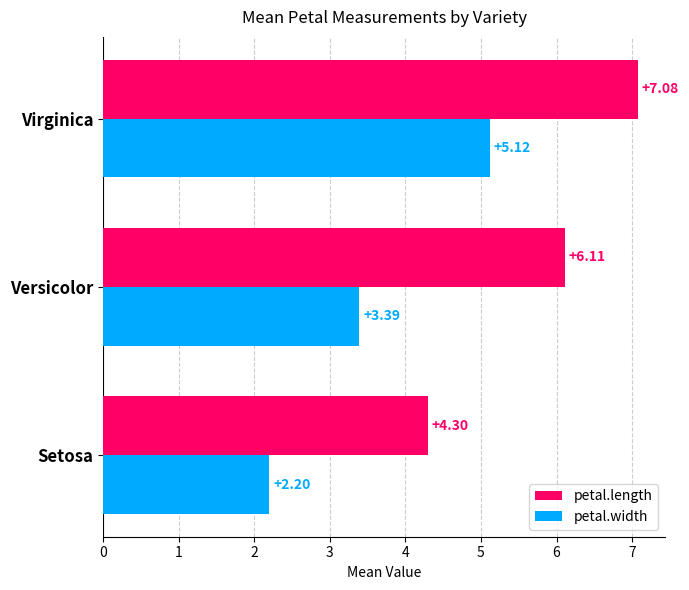

Where is petal.width nearest to the value 3?

Versicolor